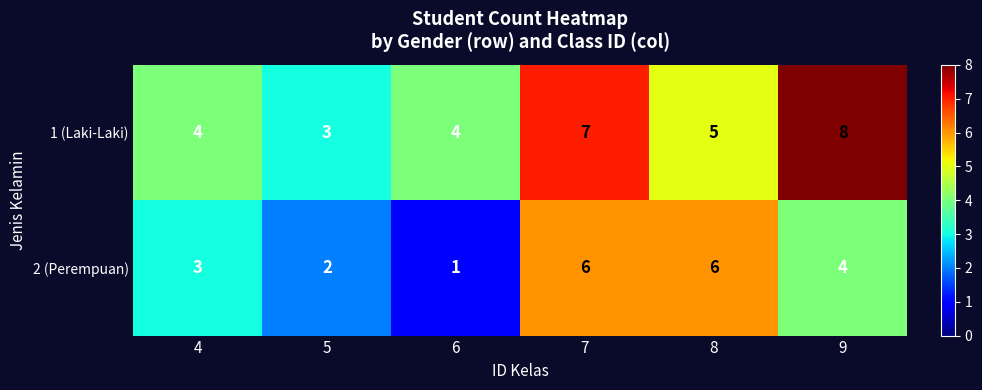

At which category does the chart reach its minimum across all series?

6